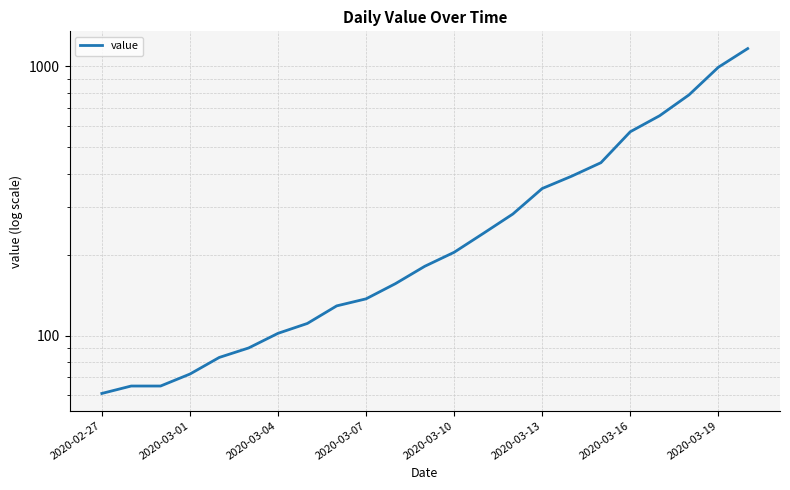

How many values exceed 181?

11